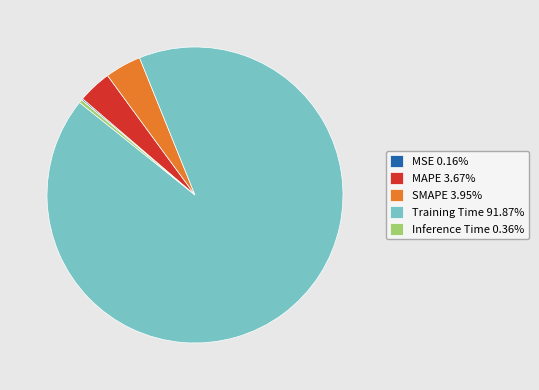

Do SMAPE 3.95% and Inference Time 0.36% together represent more than half of the pie?

No